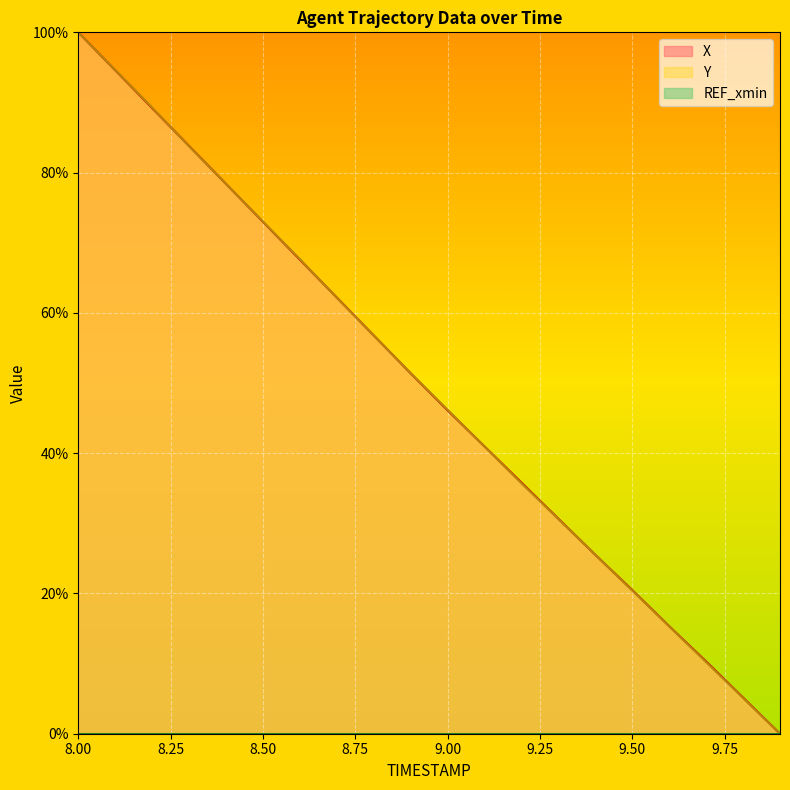

How many lines are shown in the chart?

3